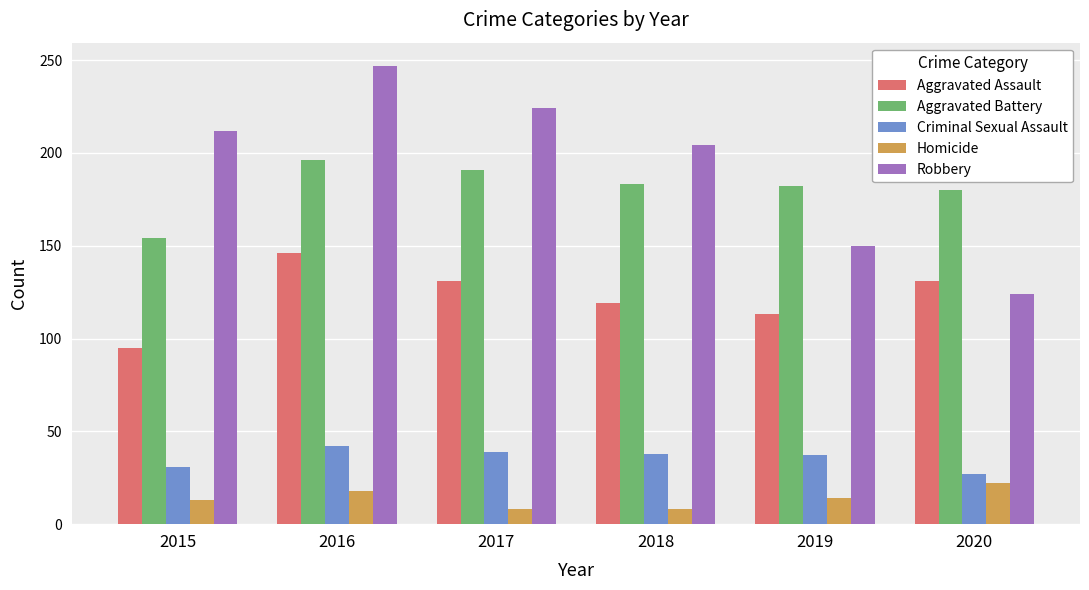

The Robbery series shows 193 at 2020. True or false?

False